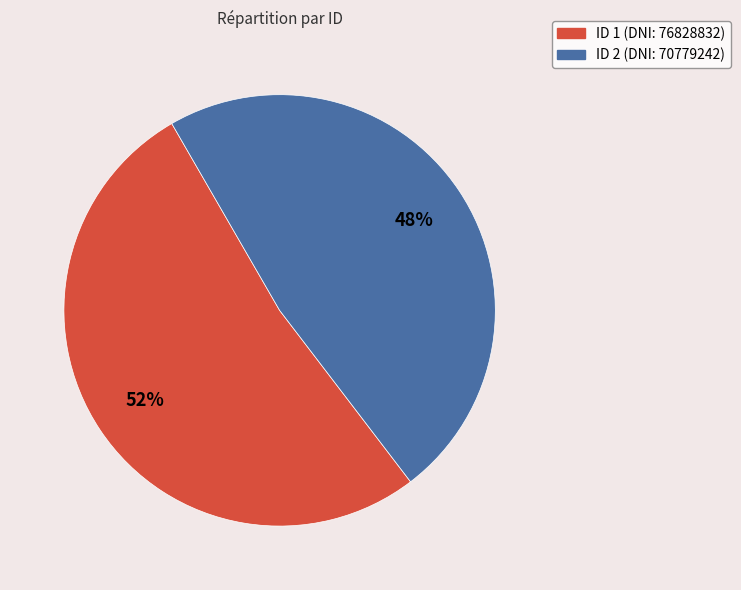

Which slice is the largest?

ID 1 (DNI: 76828832)